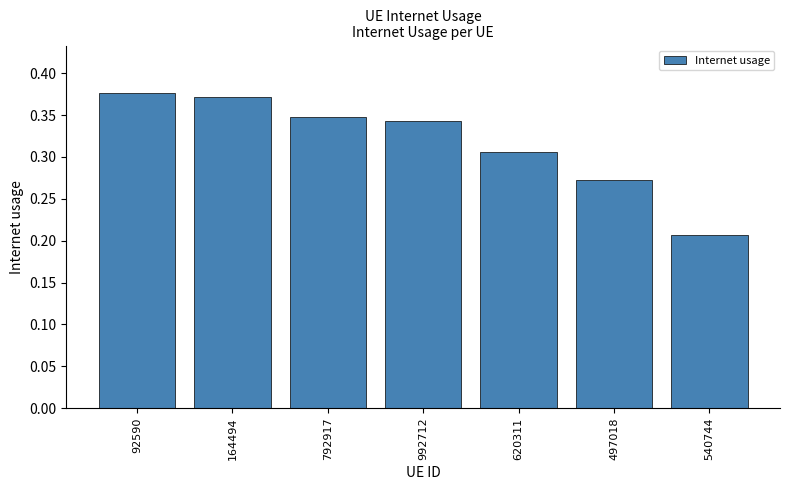

The chart shows a value of 0.1 at 497018. True or false?

False